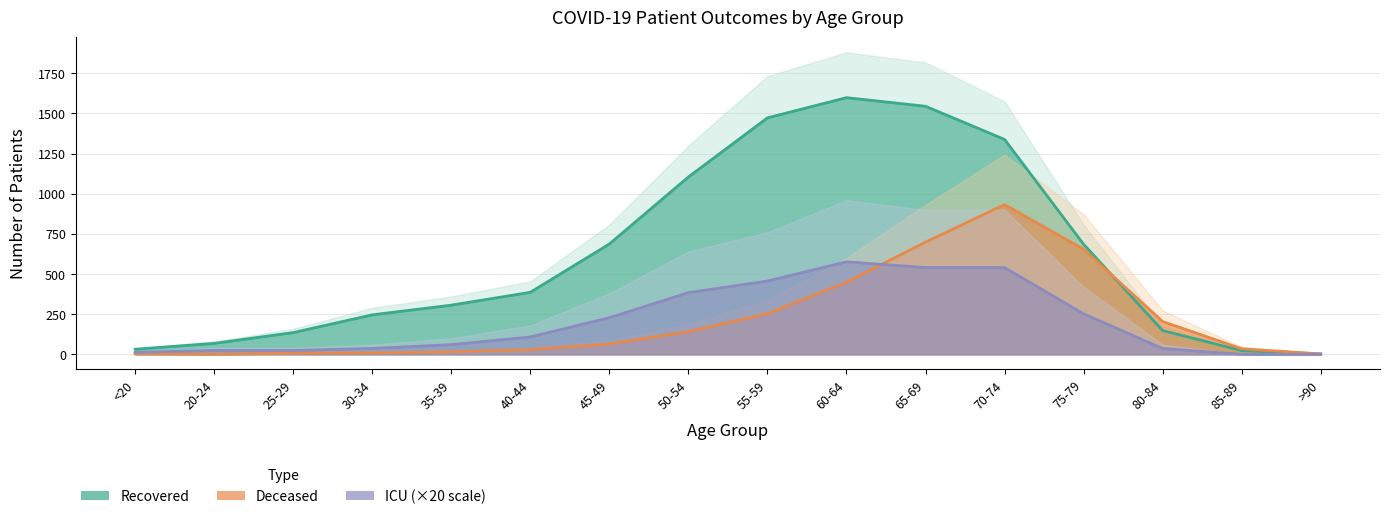

Rank the series at 35-39 from lowest to highest value.

Deceased, ICU, Recovered